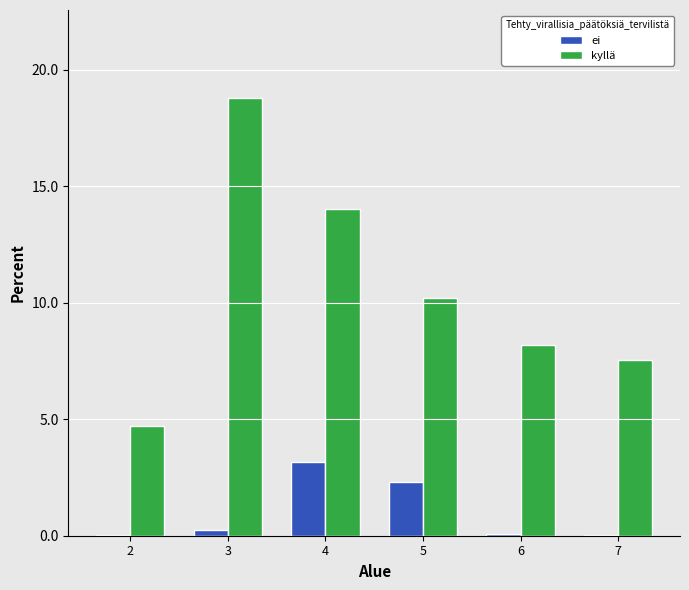

What is the average value of the ei series?

1.0